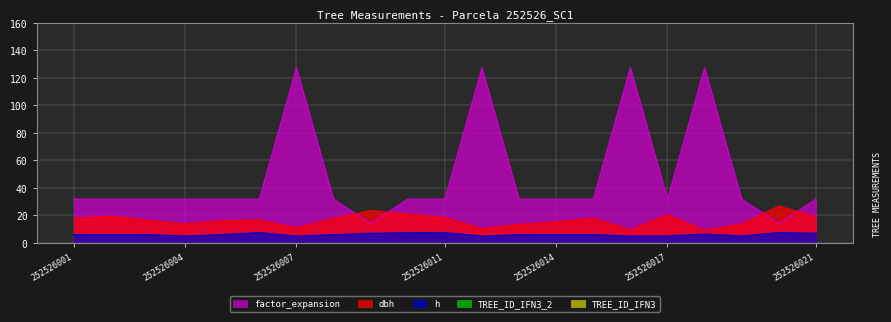

At how many categories does at least one series exceed 27?

19